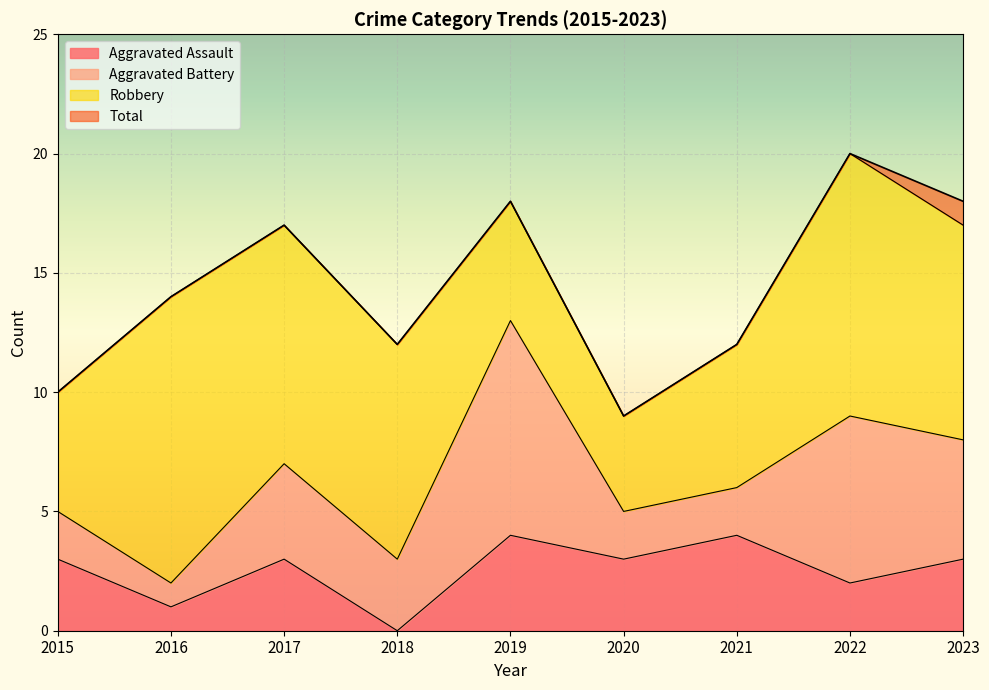

True or false: Total and Aggravated Assault intersect in this chart.

False